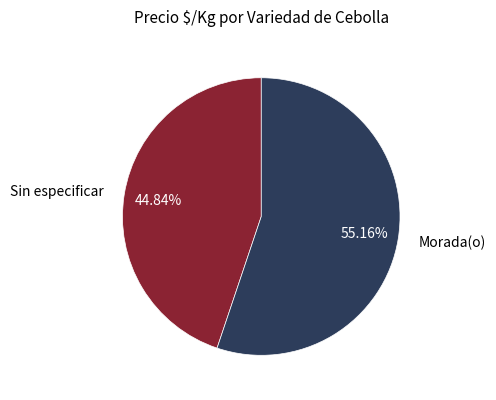

Rank the categories by value from highest to lowest.

Morada(o), Sin especificar